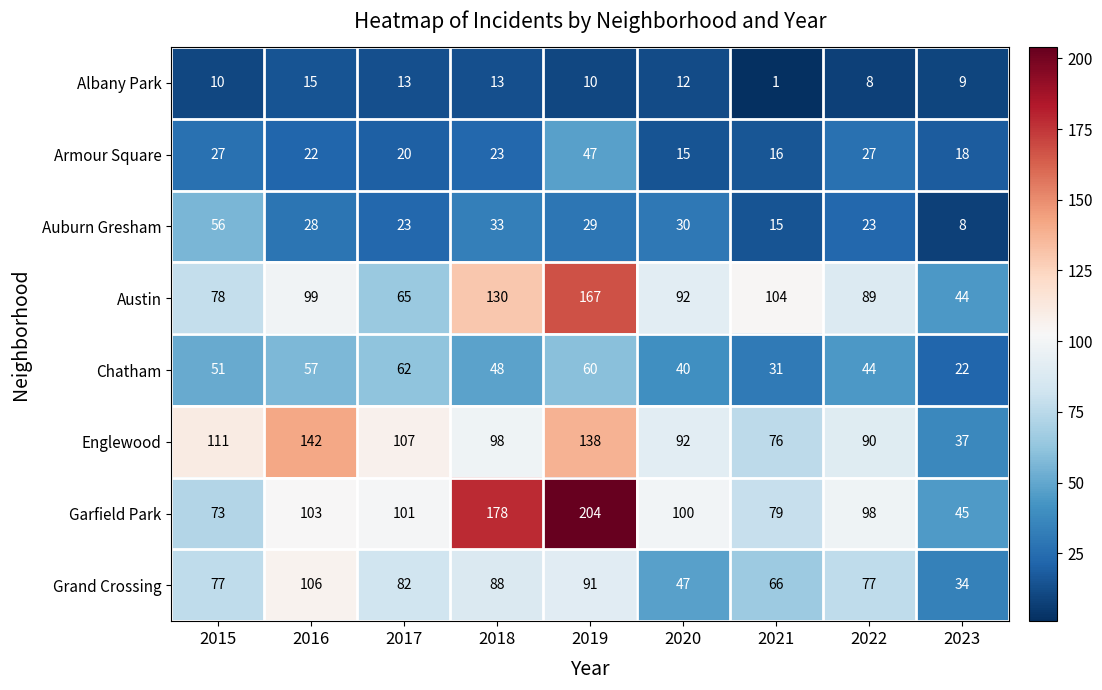

What is the minimum value shown in the chart?

1